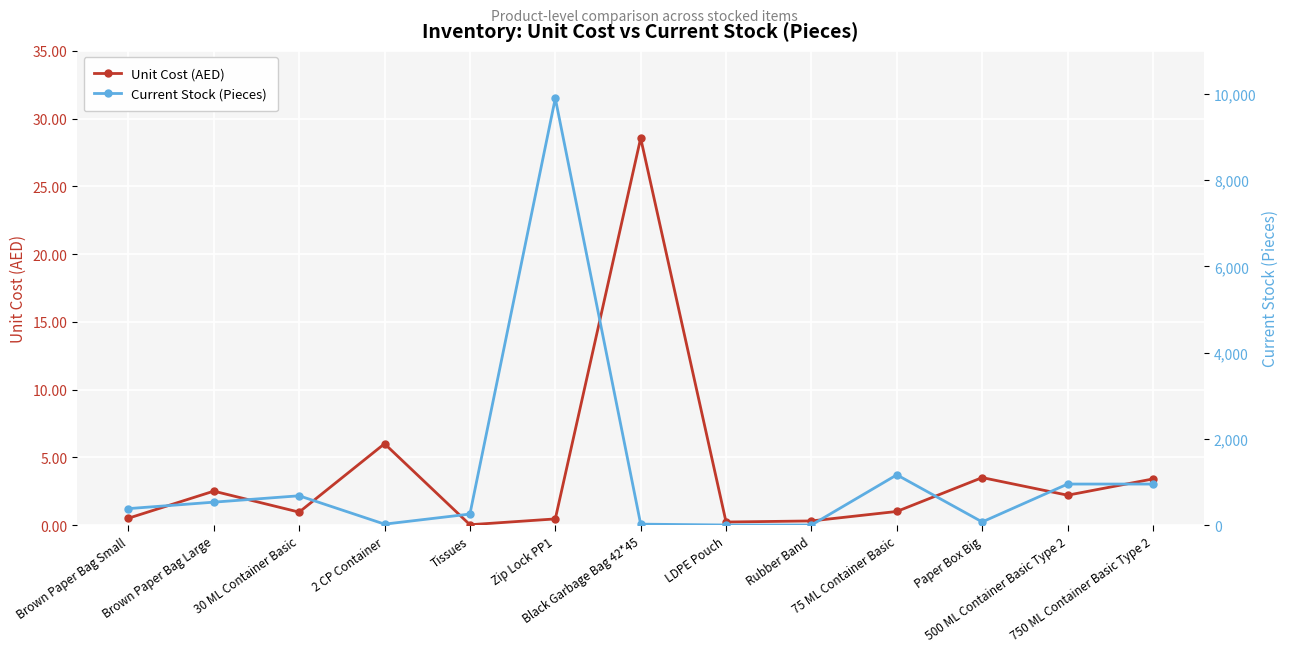

The Unit Cost (AED) series shows 3.9 at 500 ML Container Basic Type 2. True or false?

False